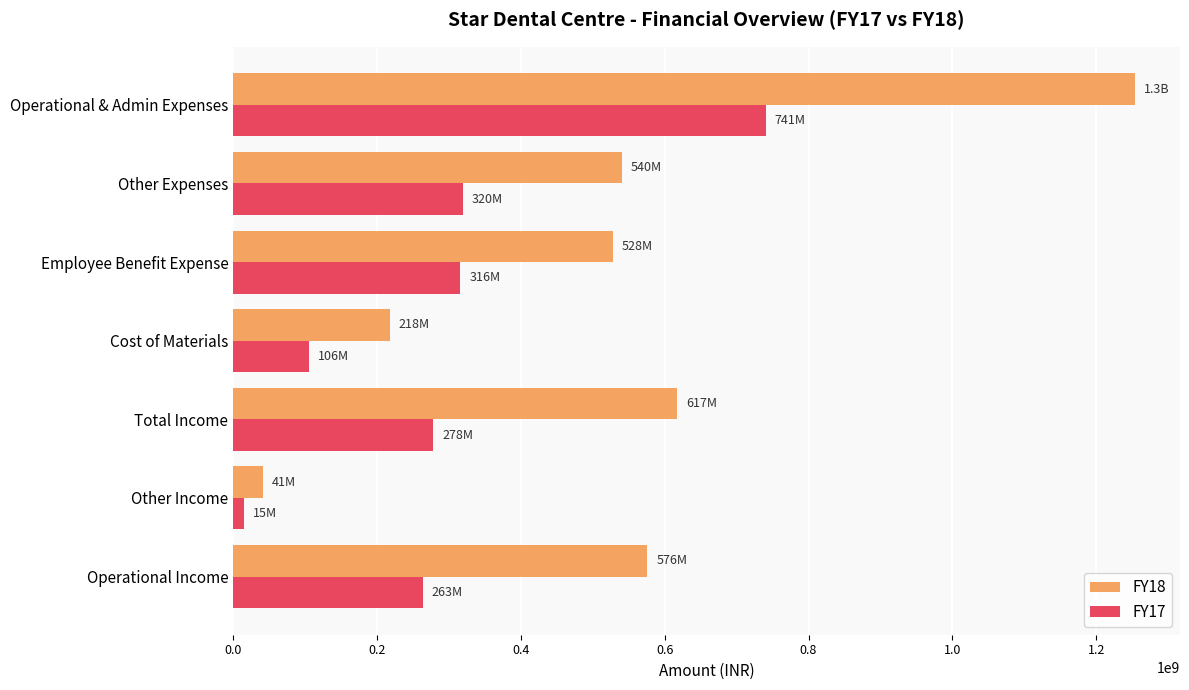

At which label does FY18 reach its peak?

Operational & Admin Expenses